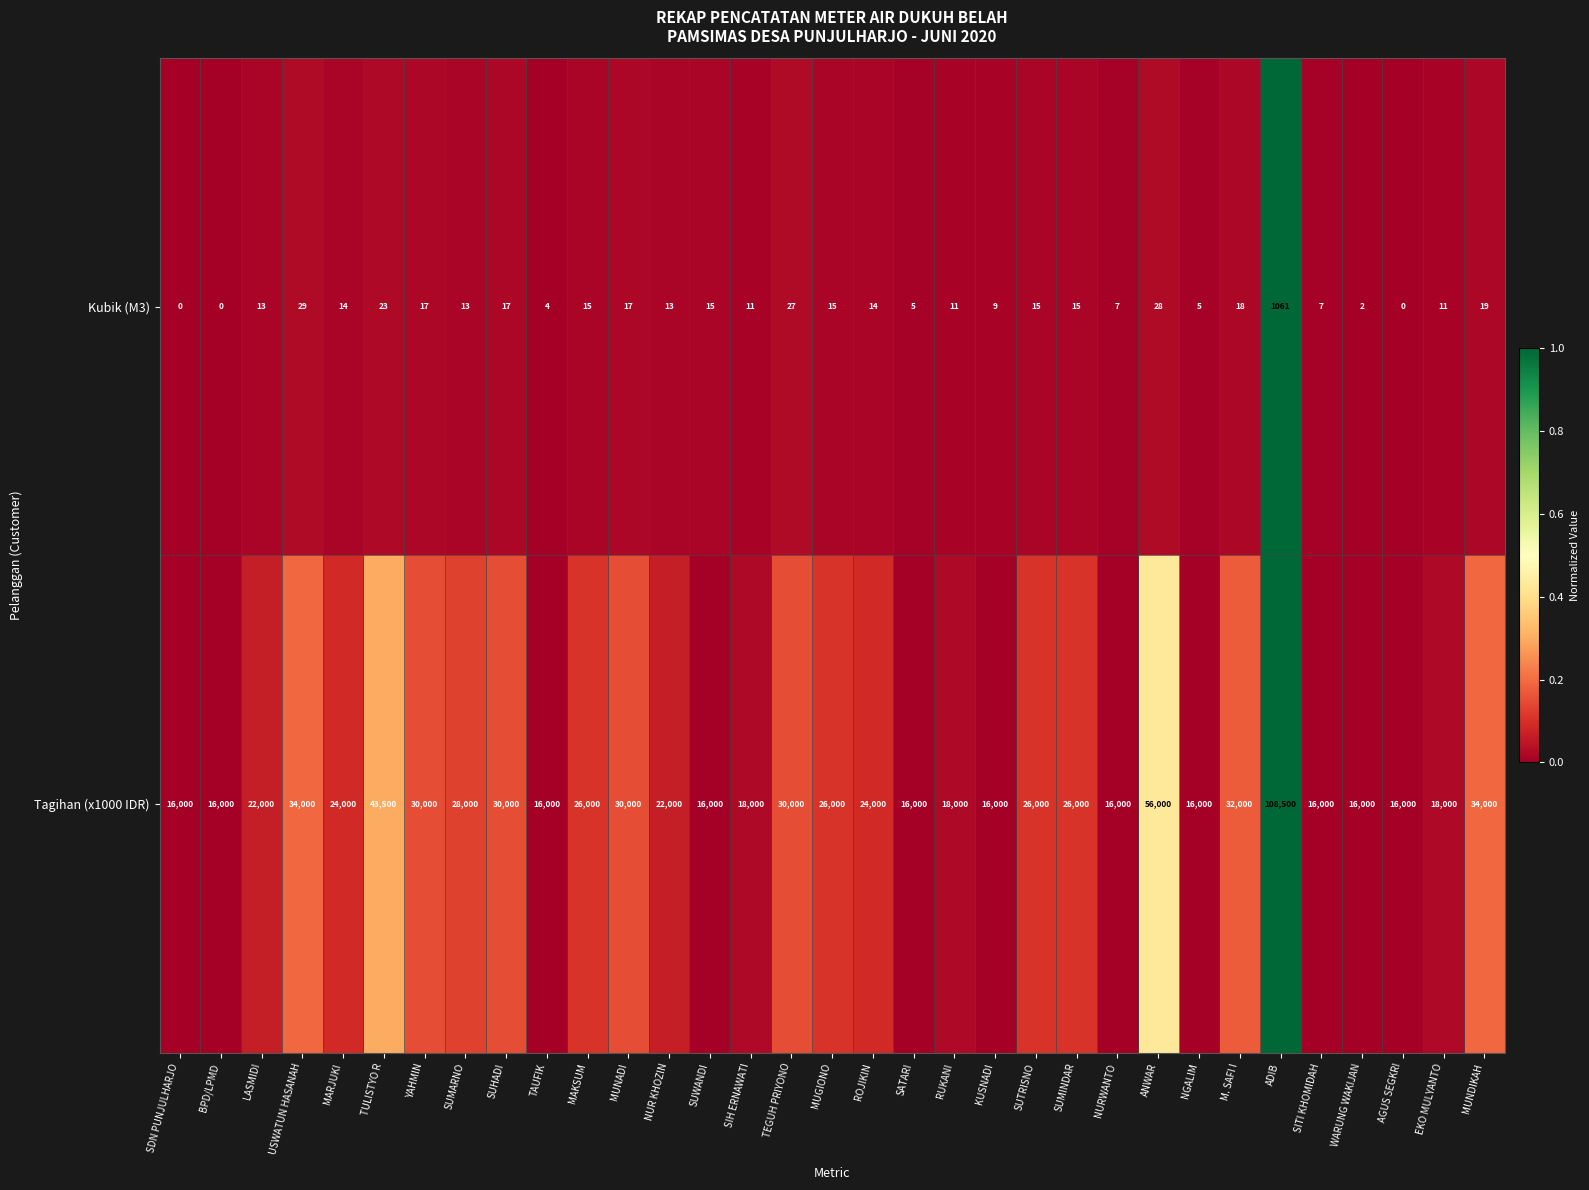

What is the sum of all Kubik (M3) values?

1470